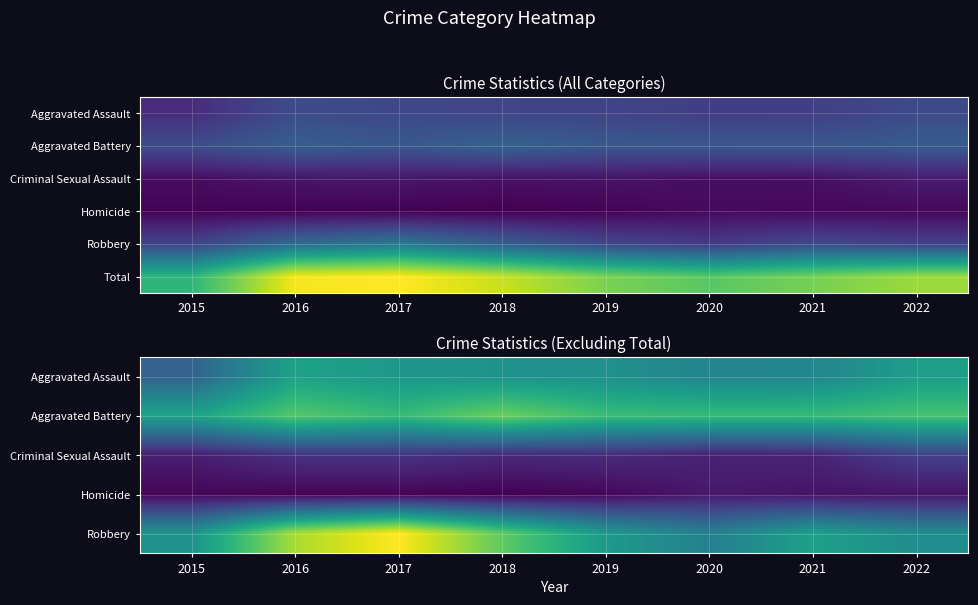

What is the difference between the highest and lowest values at 2021?

223